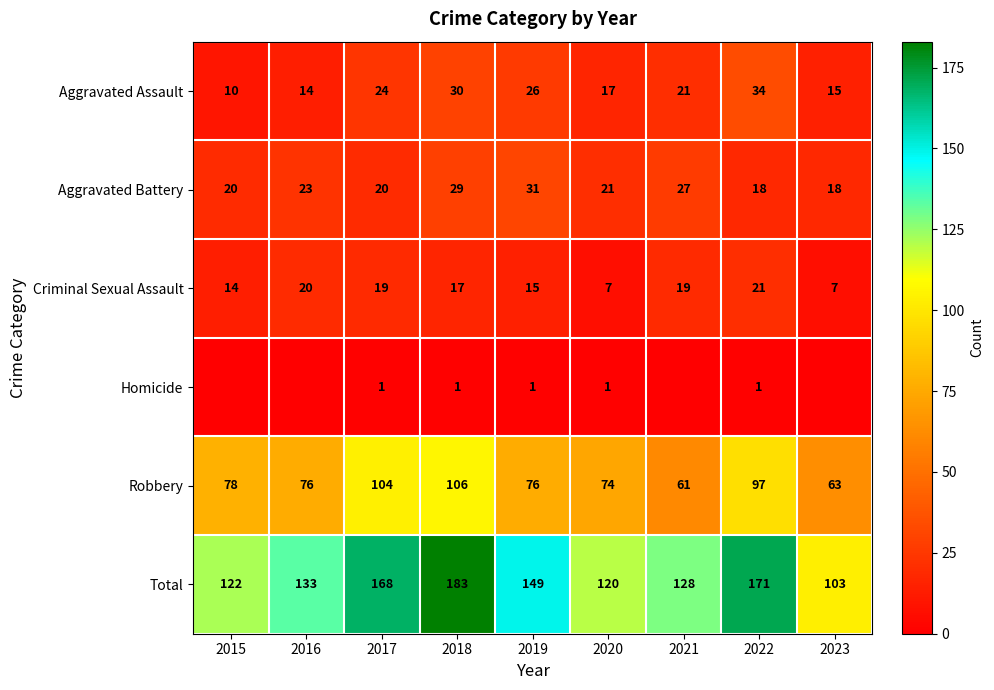

What is the highest value of the Total series?

183